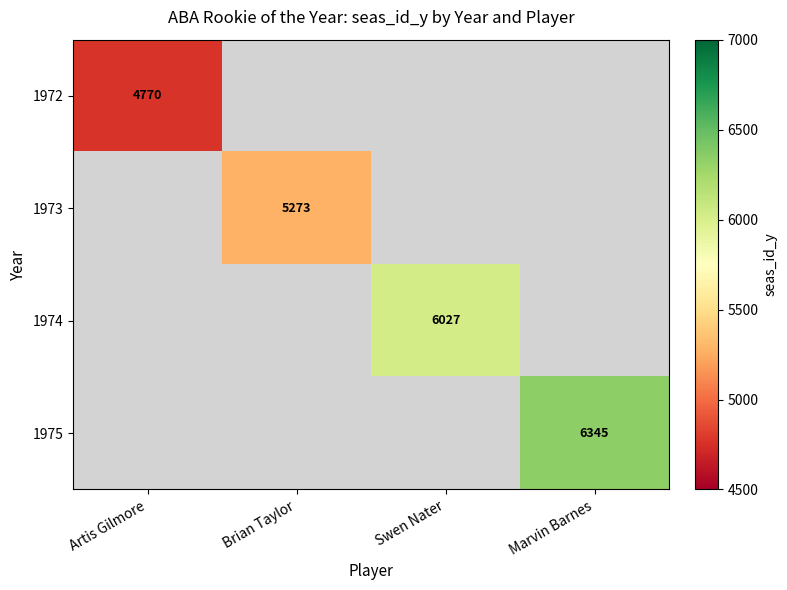

Is it true that 1972 equals 8195 at Artis Gilmore?

False